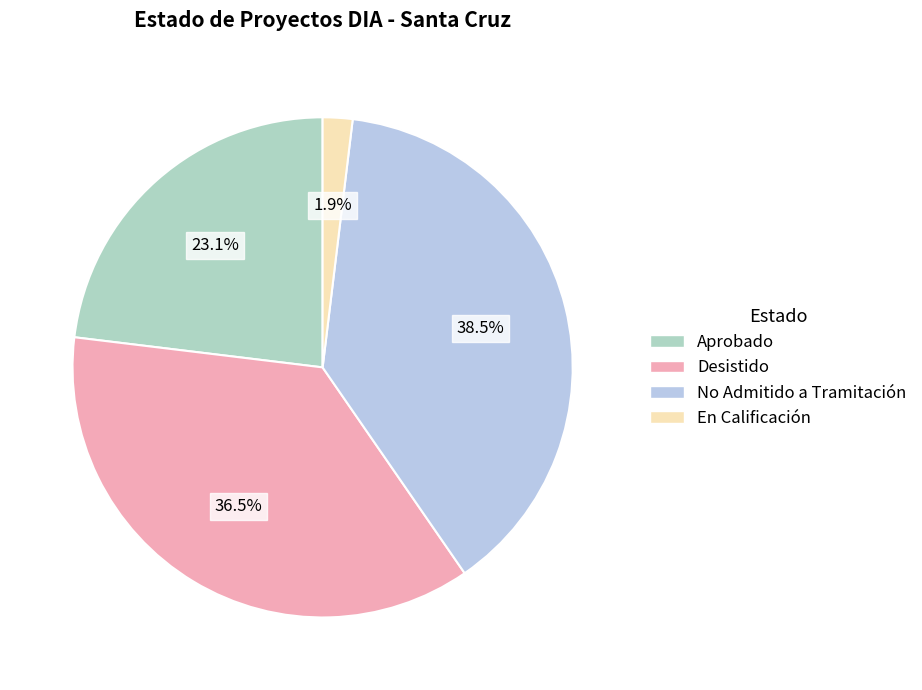

Is there any slice that represents more than half of the pie?

No